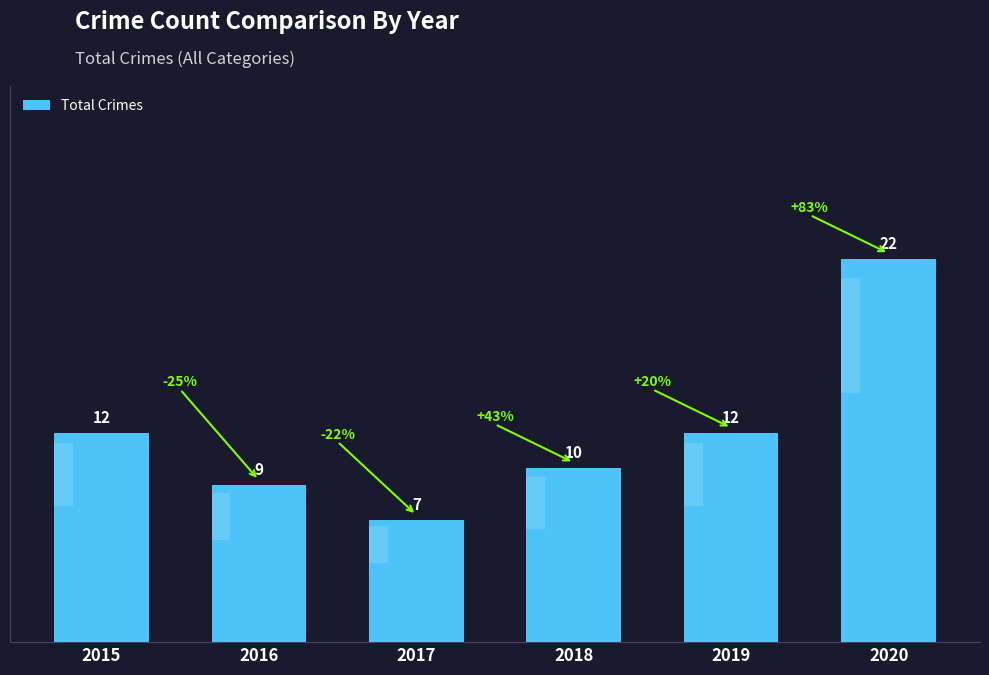

What is the approximate value at 2016, to the nearest 5?

10